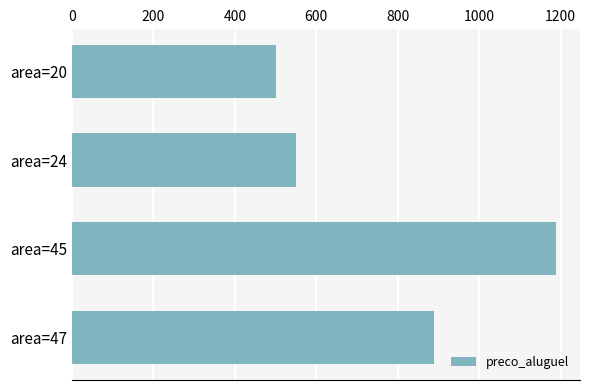

Approximately how many times larger is the value at area=24 compared to area=45?

0.5